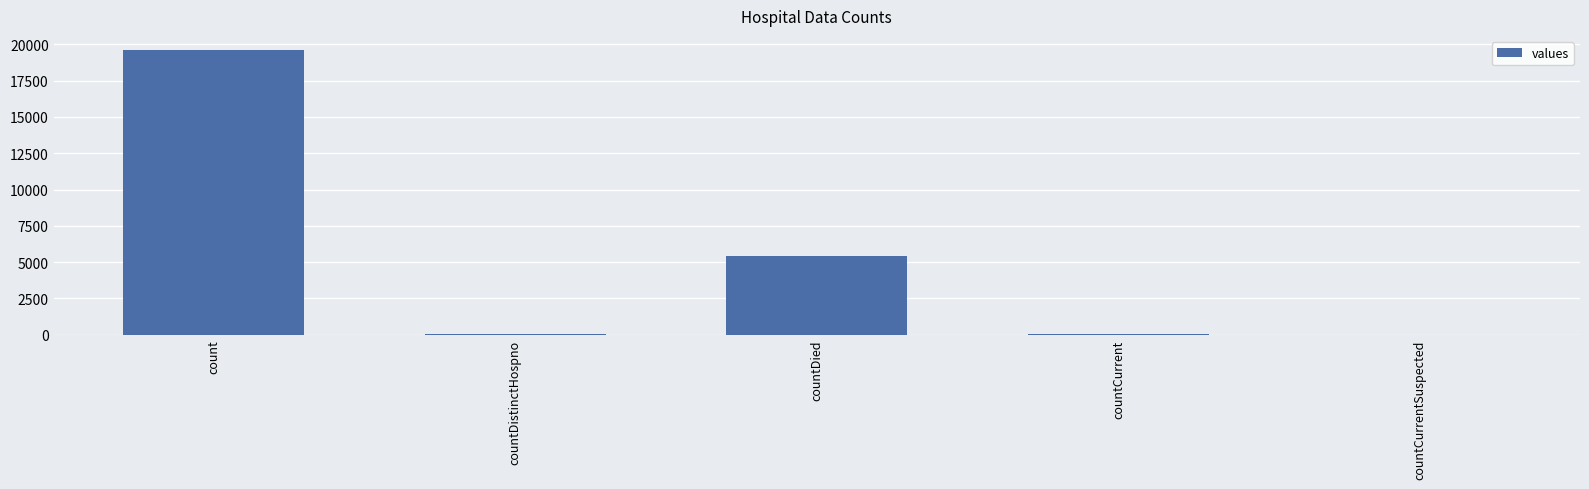

Approximately how many times larger is the value at count compared to countDied?

3.6